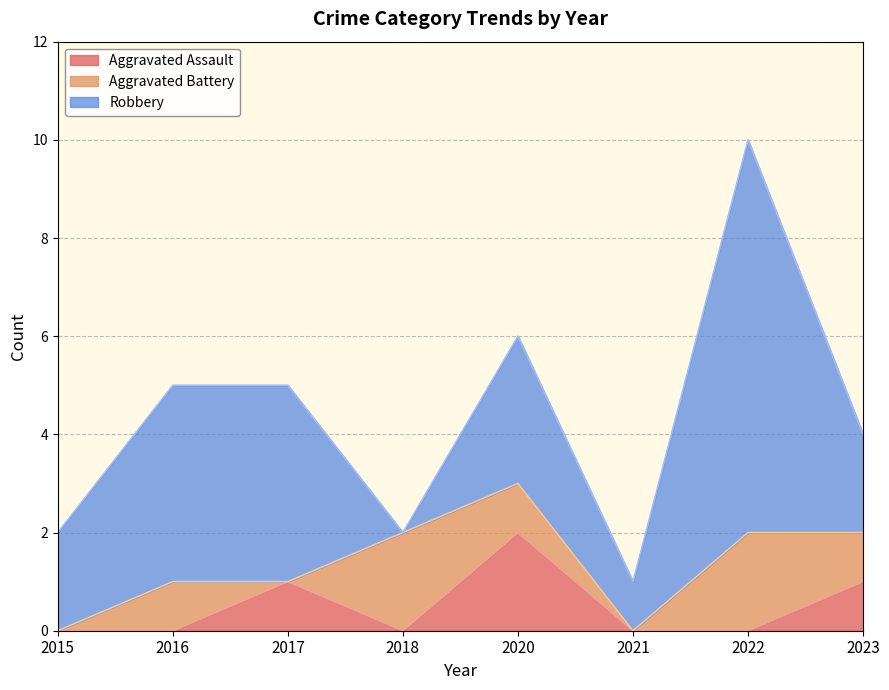

At how many categories does at least one series exceed 3?

3